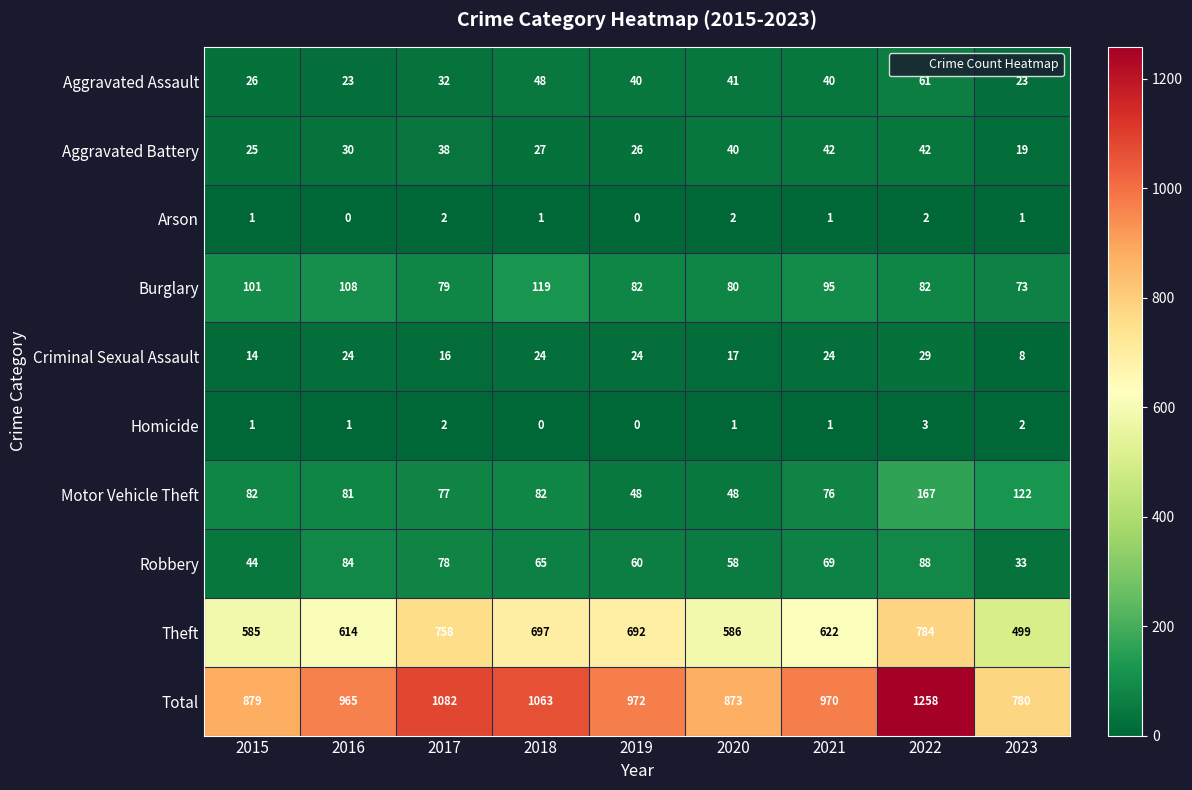

Which category has the highest value in the Total series?

2022